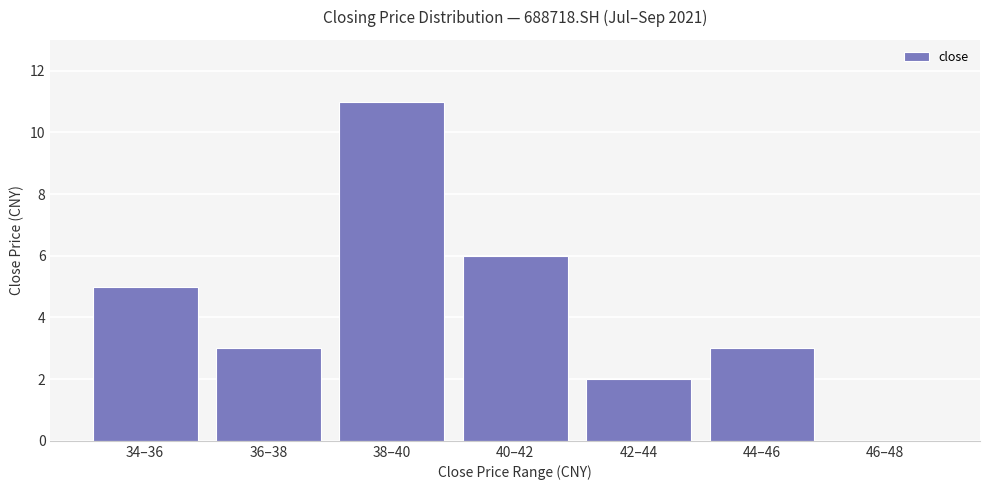

The value at 44–46 is 3. True or false?

True